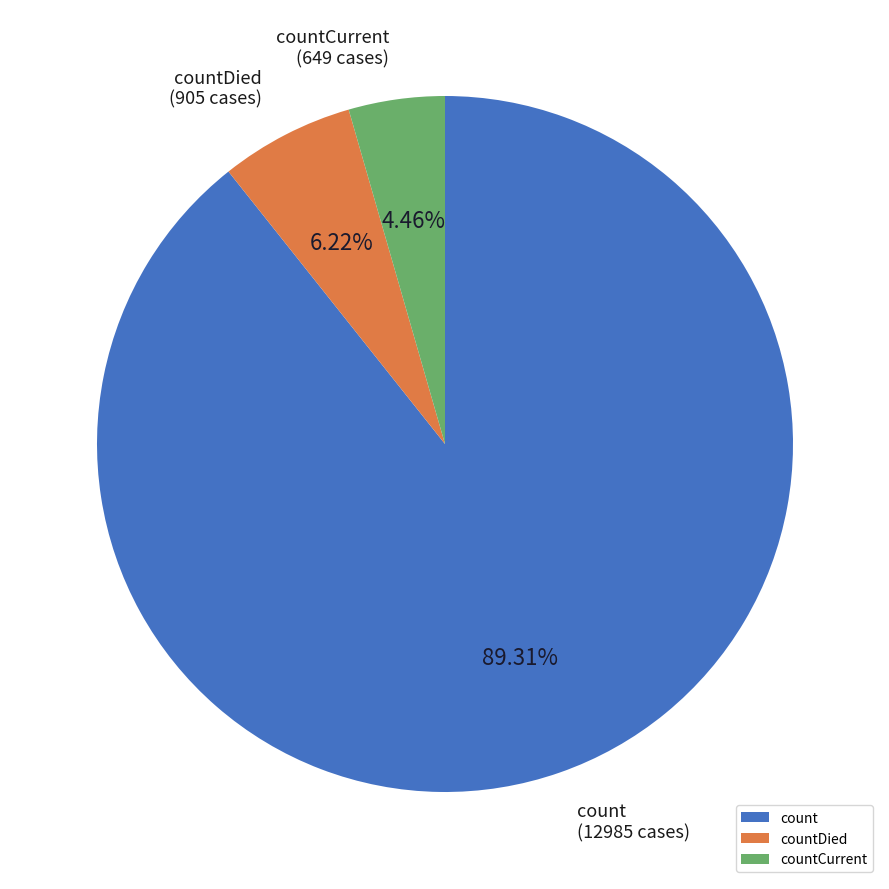

Count the number of slices in the pie.

3